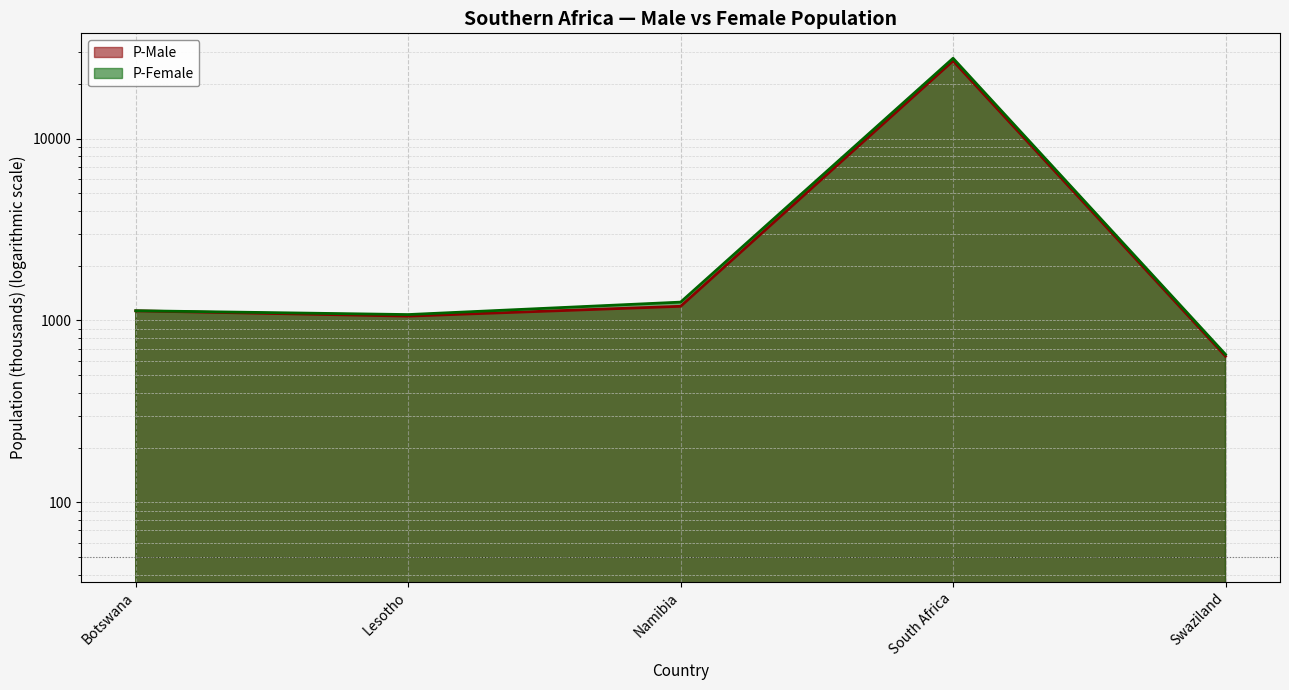

How many interior local peaks does the P-Male series have?

1